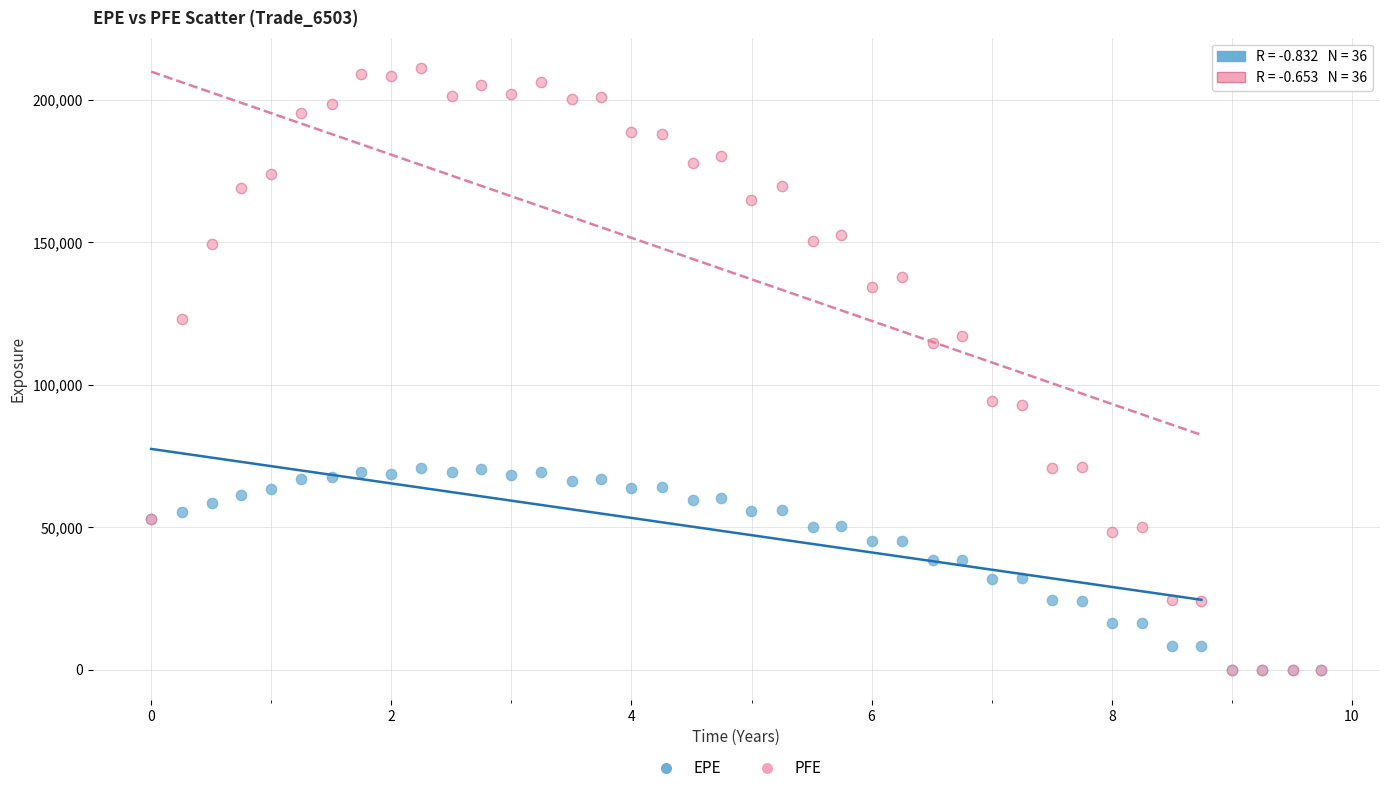

In the PFE series, what Y value is closest to 105662?

114585.0